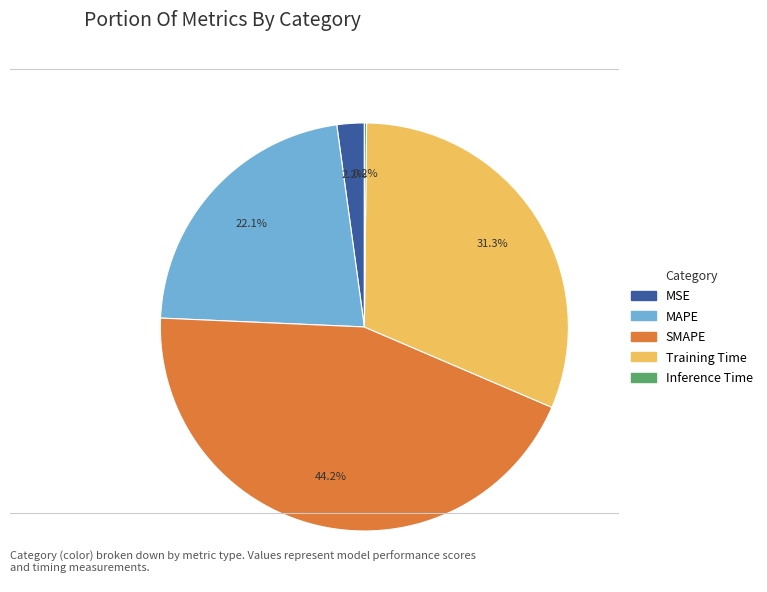

Is it true that MAPE is 22% of the pie?

True